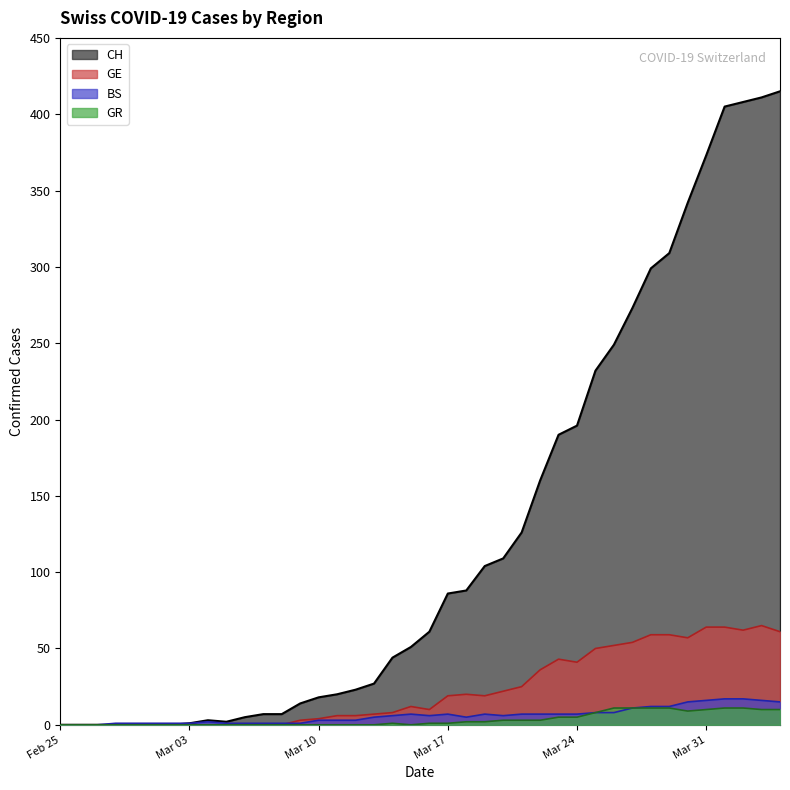

Which series has the widest spread of values?

CH